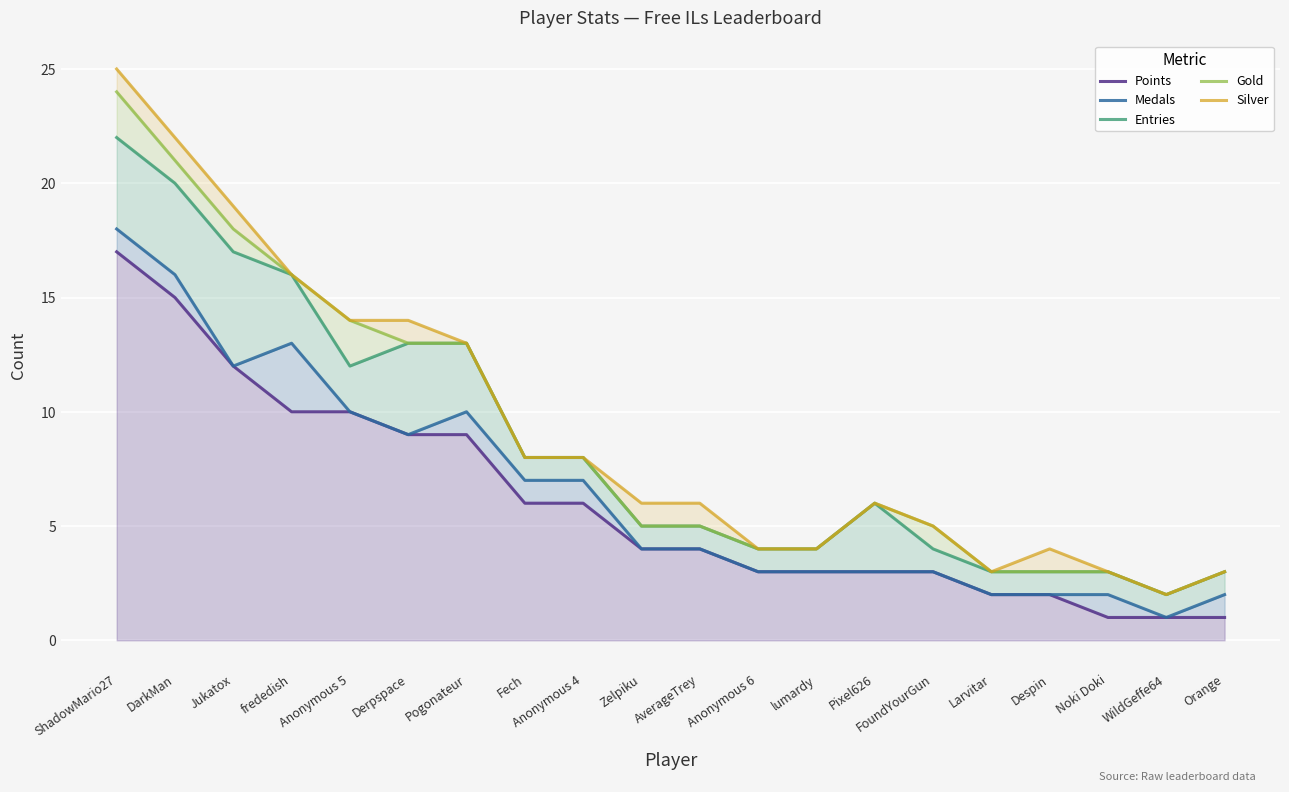

What is the smallest value displayed?

1